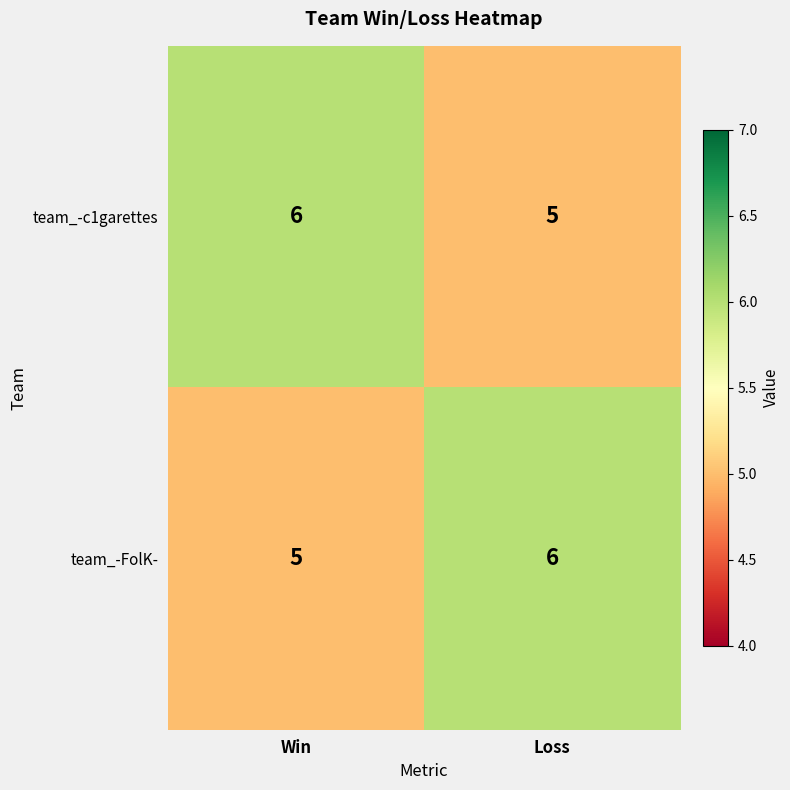

What is the sum of the team_-FolK- values at Win and Loss?

11